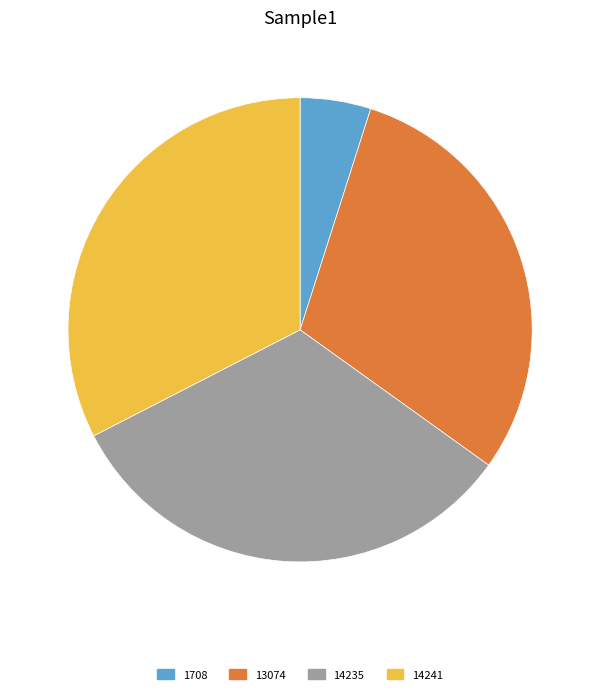

Which has a higher value, 1708 or 14235?

14235